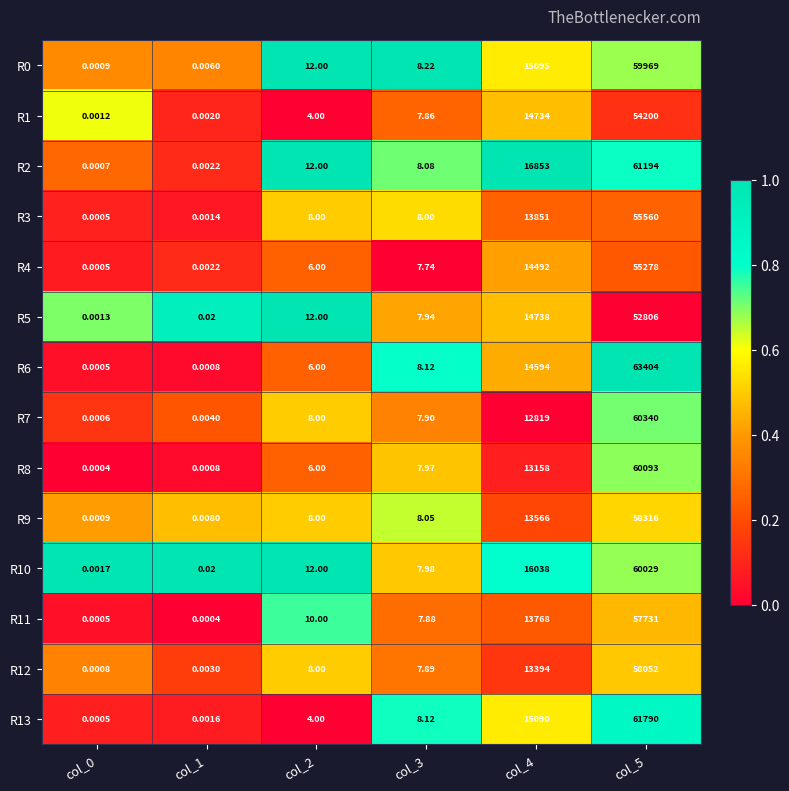

Is the value of R12 at col_2 greater than the value of R9 at col_0?

Yes